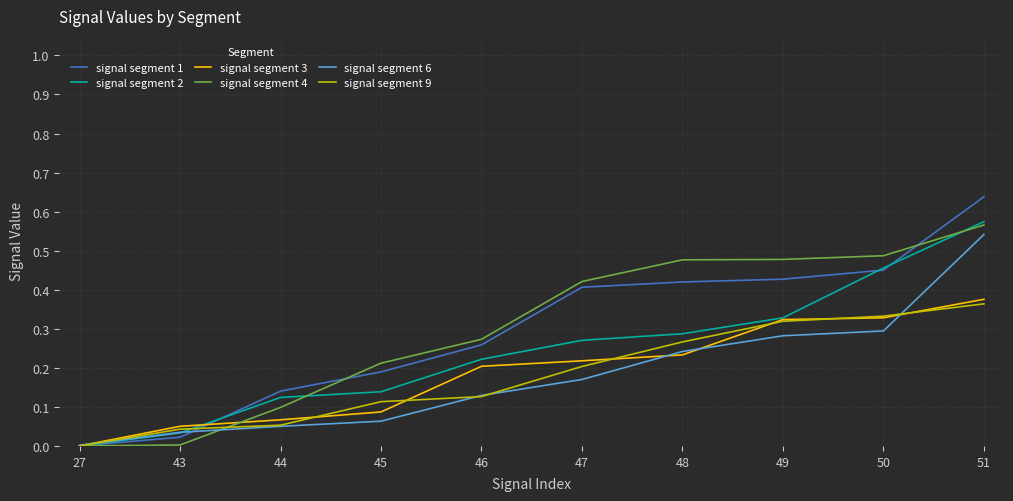

The signal segment 3 series shows 0.1 at 43. True or false?

True